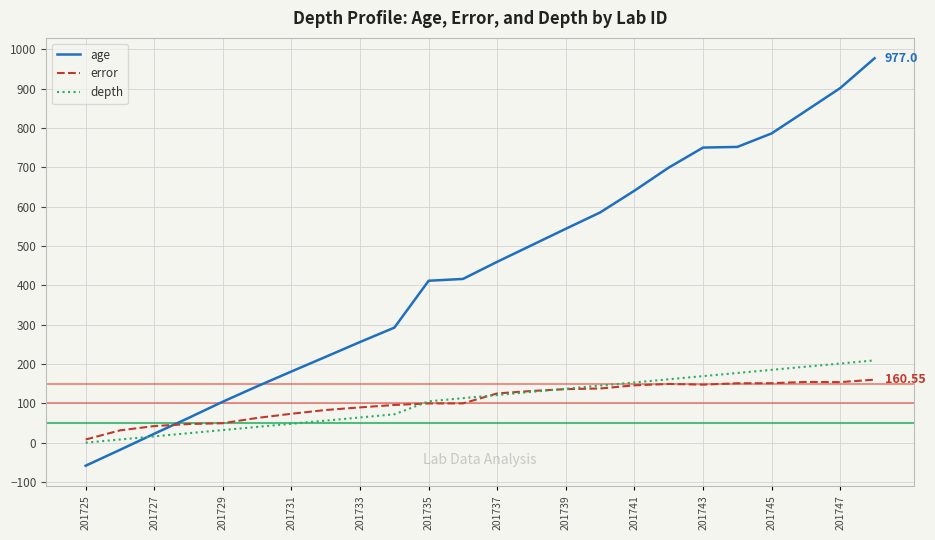

Which series has the largest total across all categories?

age